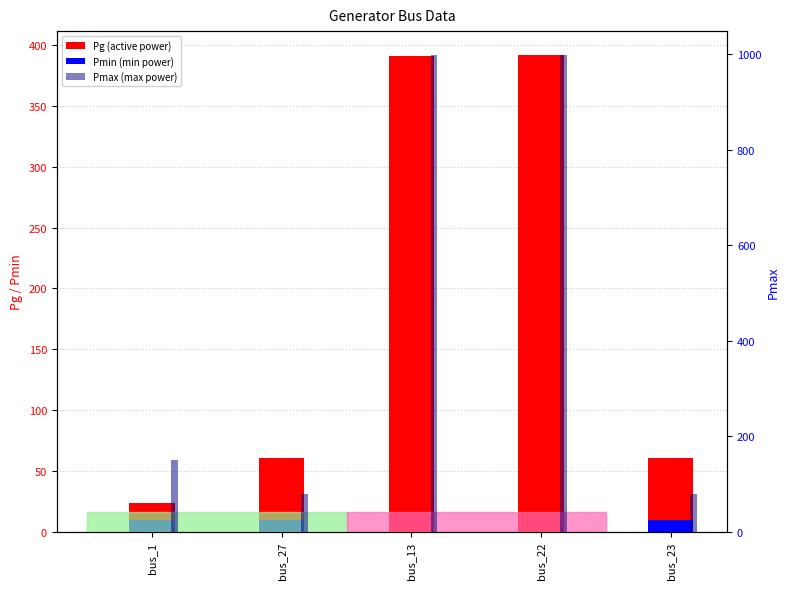

Where is Pmin nearest to the value 5?

bus_1